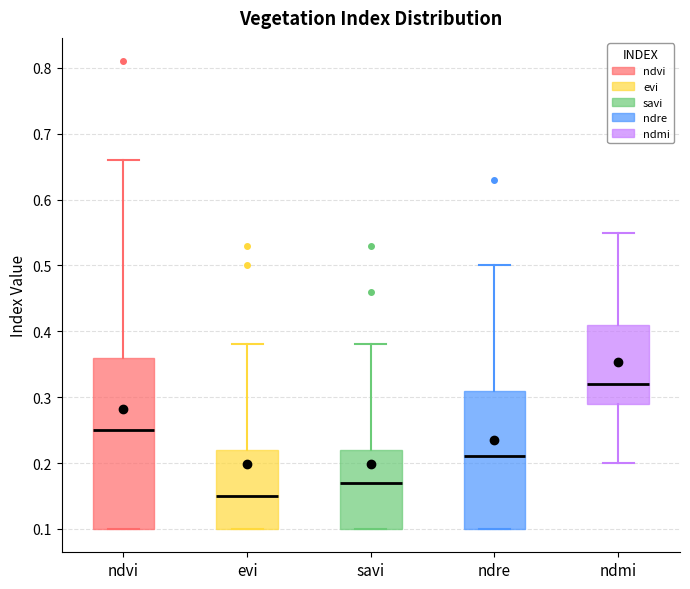

Comparing the boxes themselves (not the whiskers), which one is the tallest?

ndvi